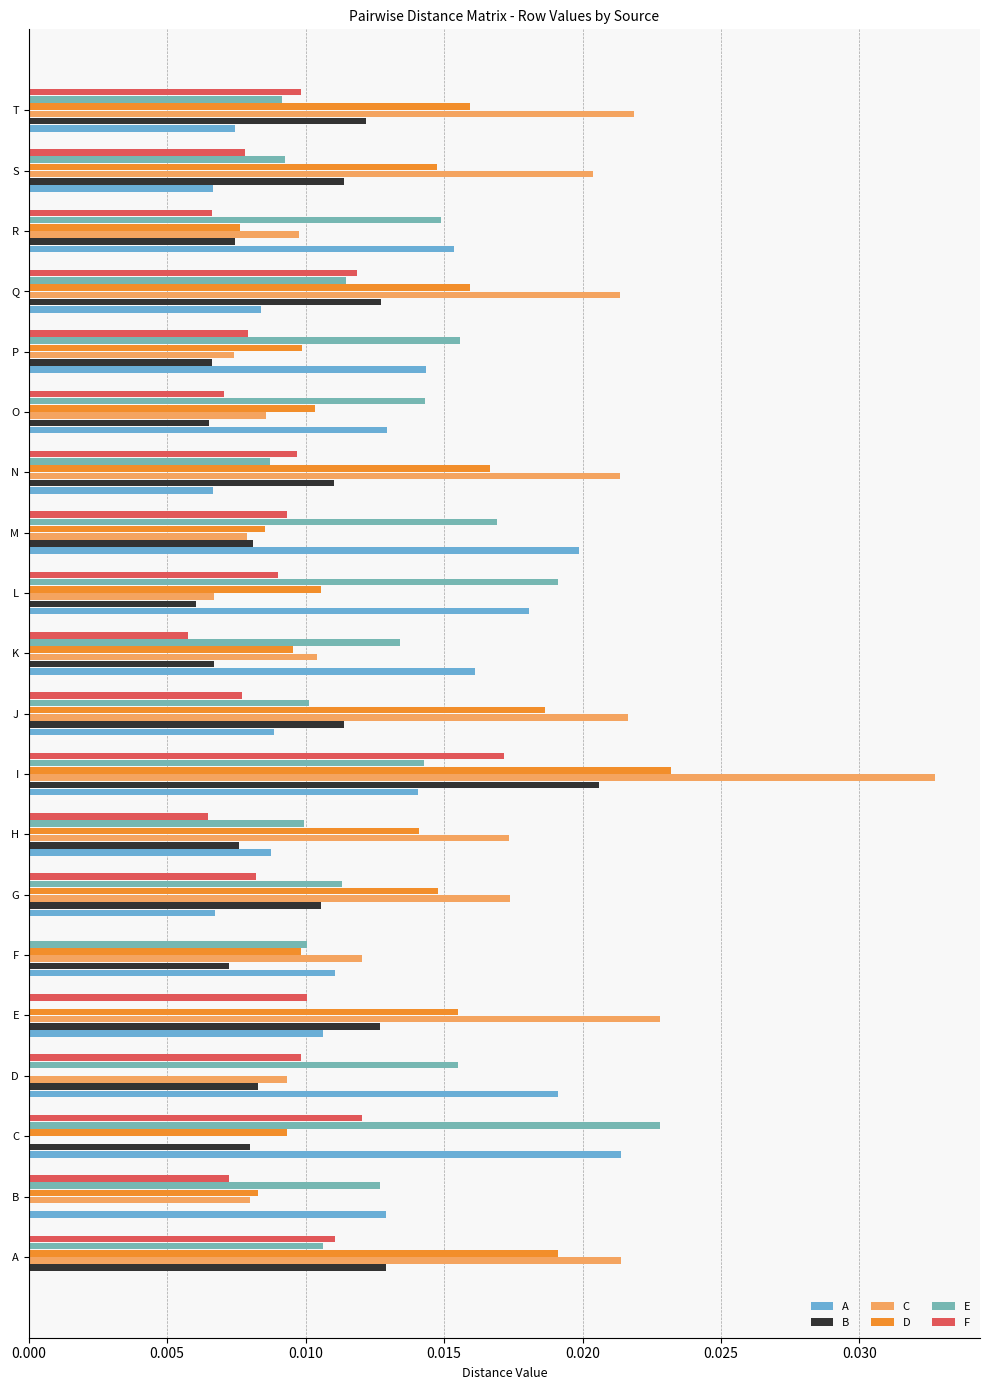

How many positive values does the E series have?

19